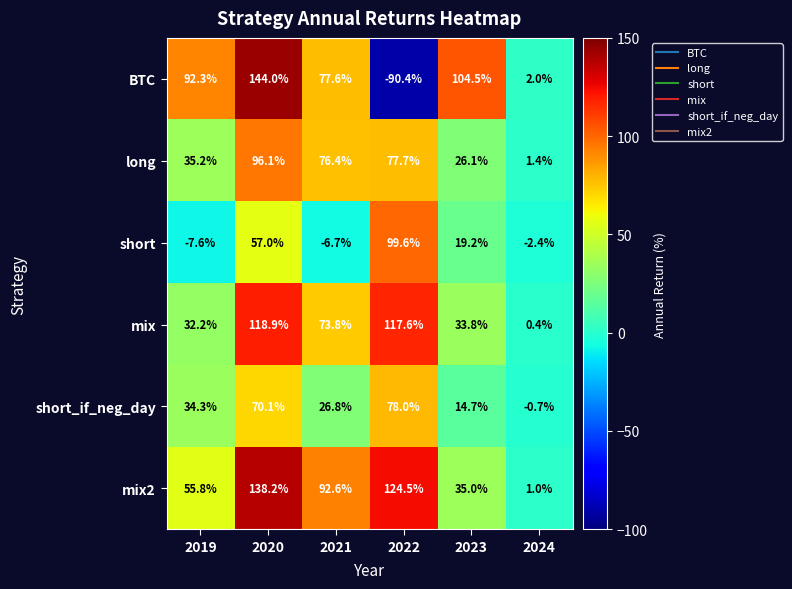

Which series changed the most between 2019 and 2020?

mix